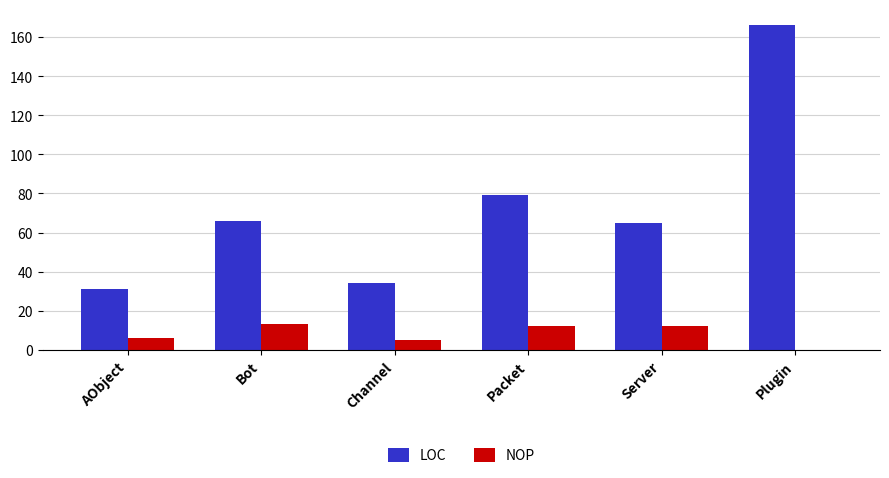

What is the maximum value shown in the chart?

166